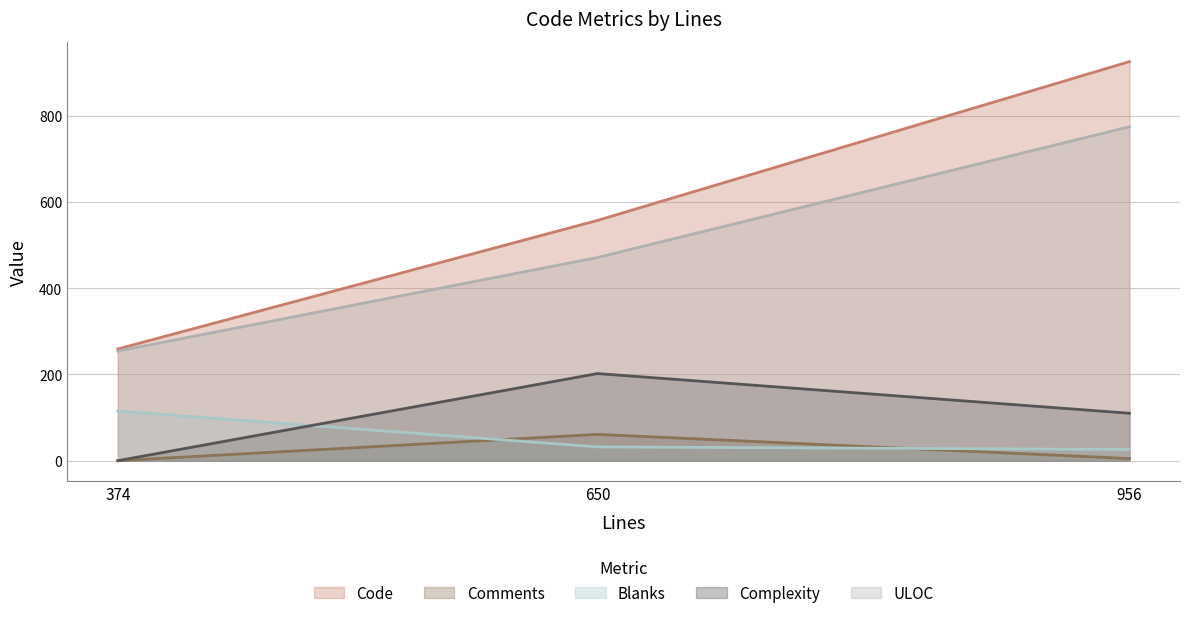

Reading left to right, transcribe all the data shown in this chart.

Code: 374=259	650=557	956=925
Comments: 374=0	650=61	956=5
Blanks: 374=115	650=32	956=26
Complexity: 374=0	650=202	956=110
ULOC: 374=254	650=471	956=774